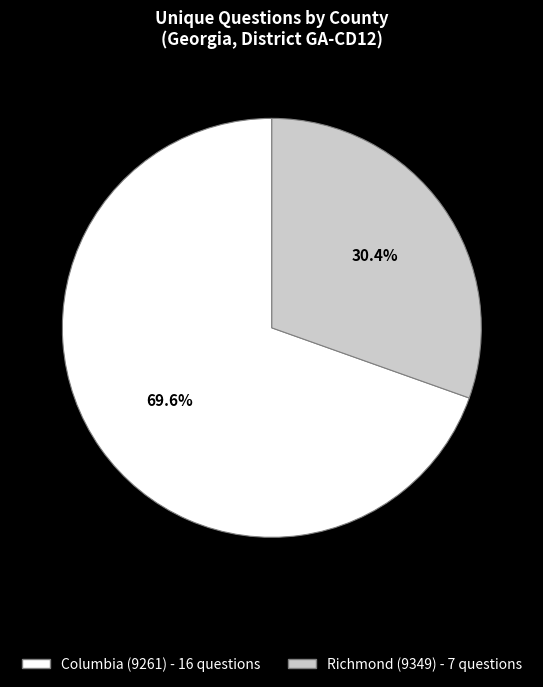

To the nearest percent, what percentage of the pie is Columbia (9261)?

70%